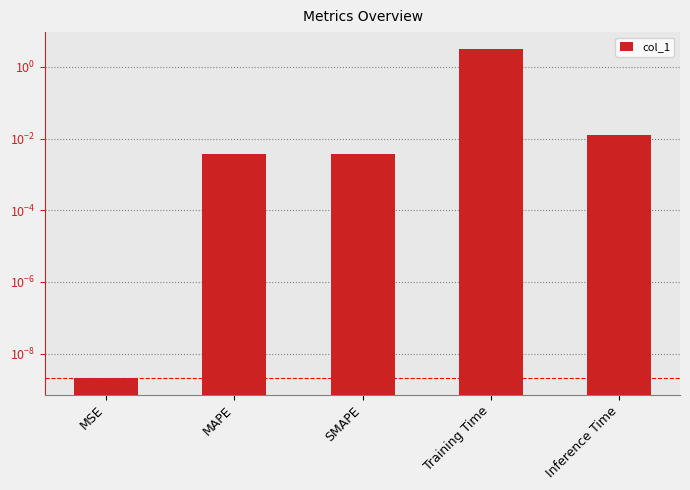

Reading left to right, extract all data points from this chart.

0.0	0.0	0.0	3.2	0.0